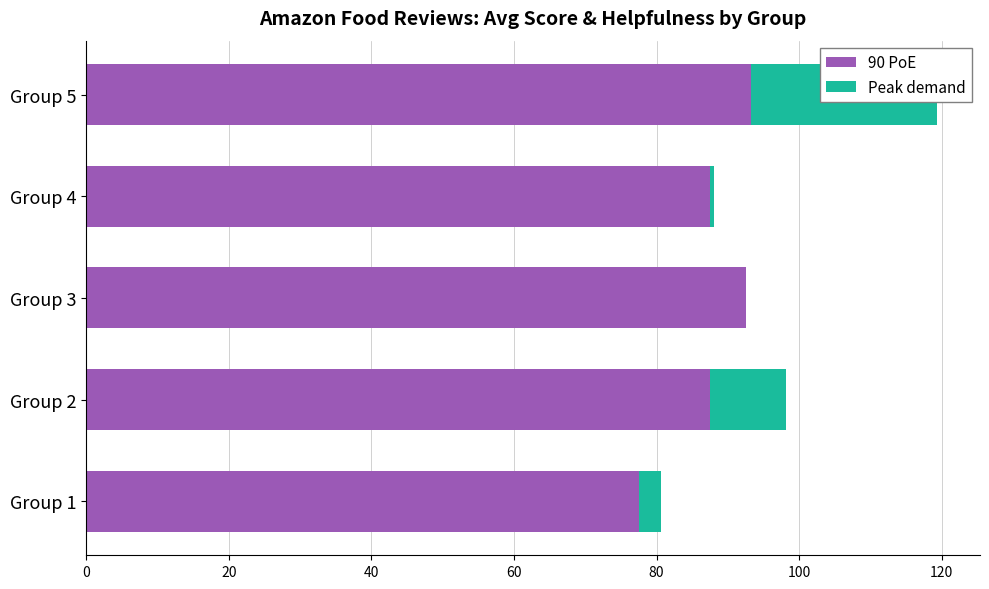

What is the difference between the maximum and minimum values in the 90 PoE series?

15.8